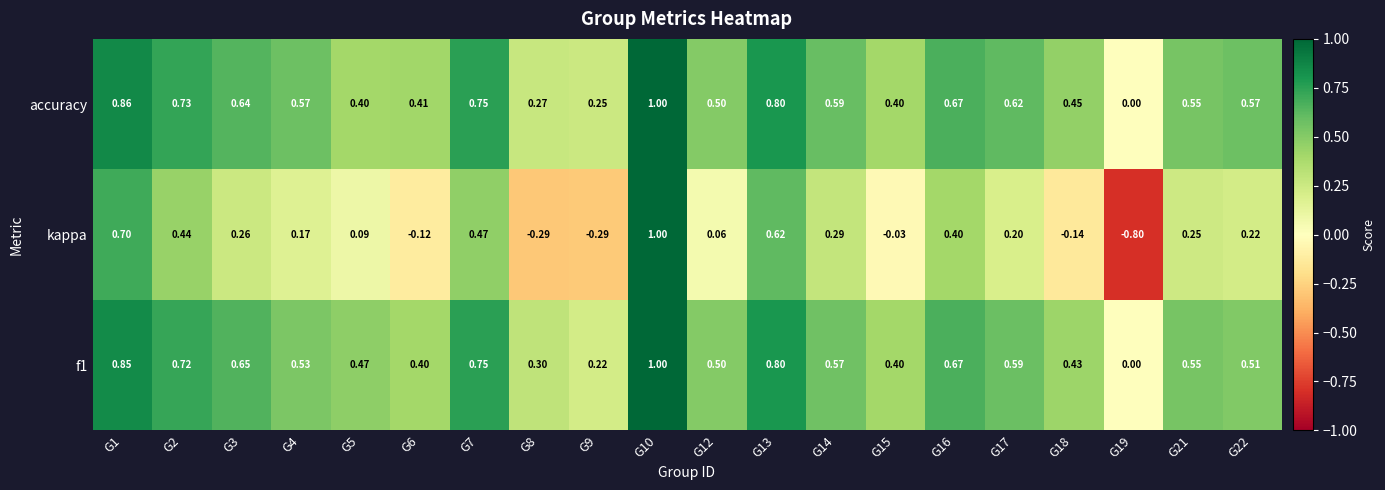

Which series has the largest total across all categories?

accuracy